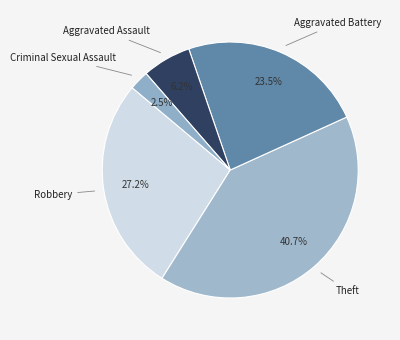

How many segments does this pie chart have?

5